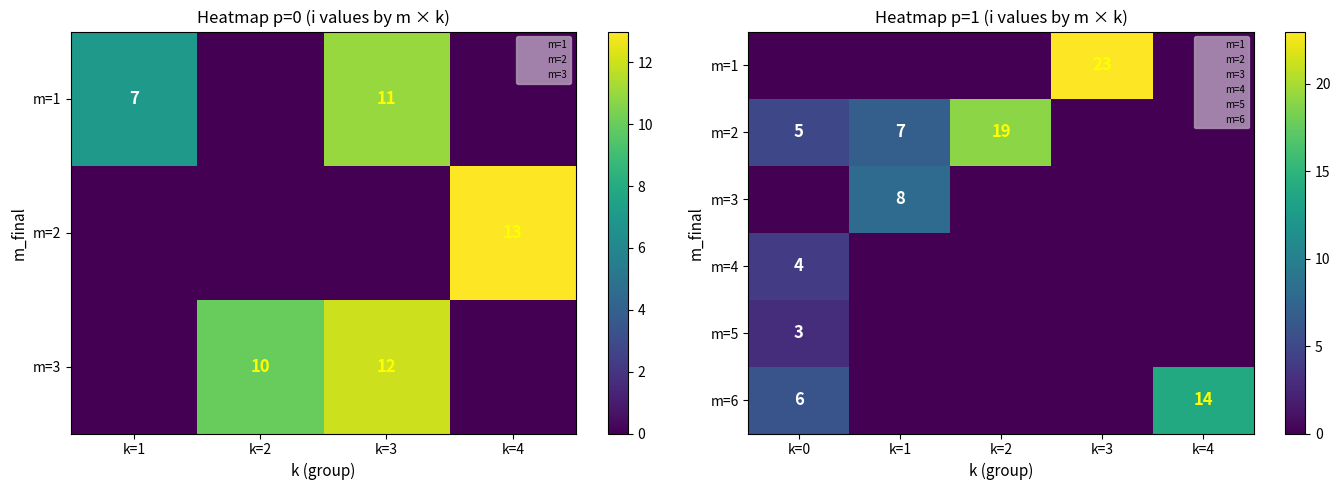

At how many categories does at least one series exceed 5?

5